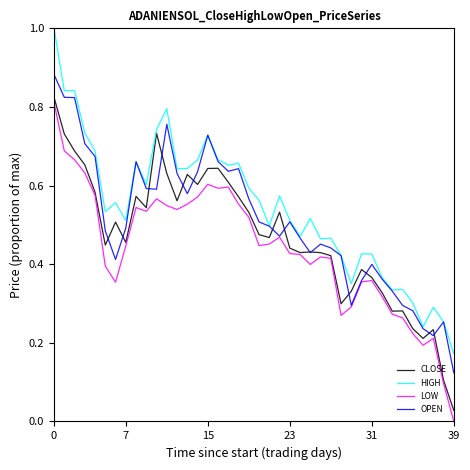

List the series in order of their overall mean, highest first.

HIGH, OPEN, CLOSE, LOW